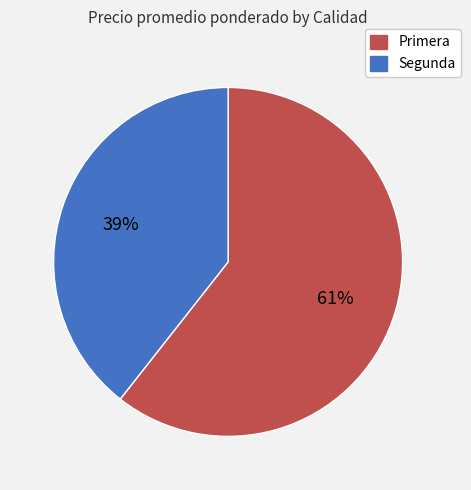

To the nearest percent, what portion does Segunda represent?

39%